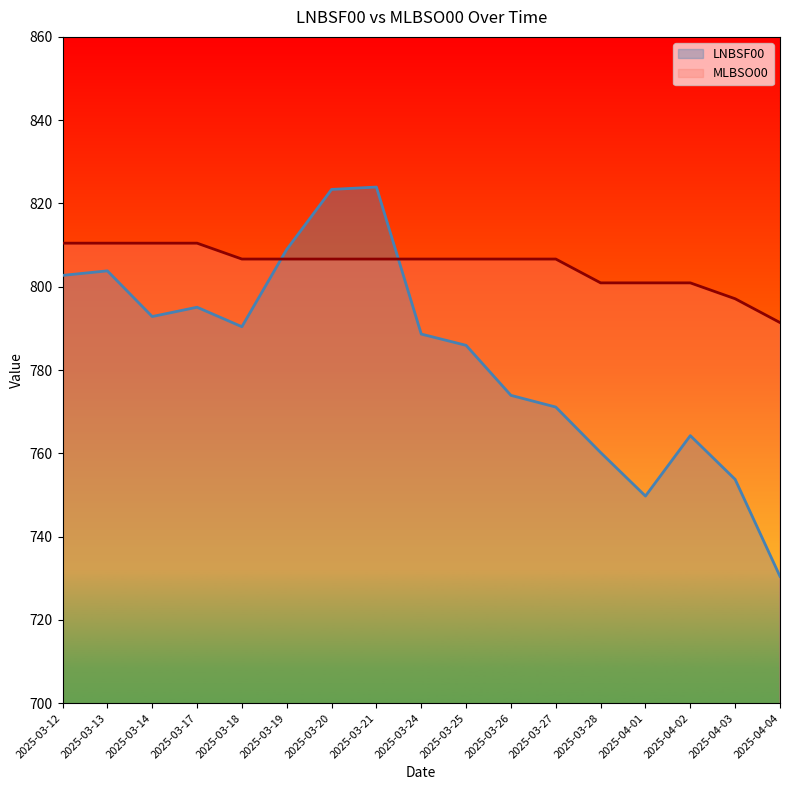

Which series changed the most between 2025-03-12 and 2025-03-13?

LNBSF00